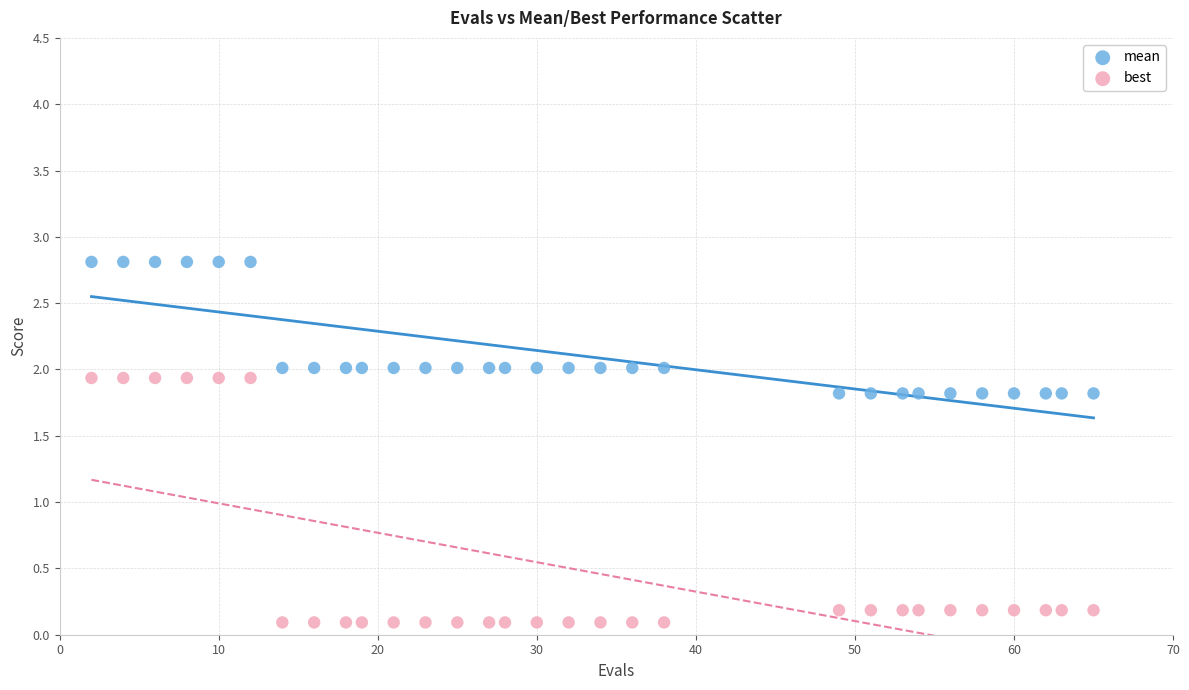

Which series contains the lowest Y value?

best